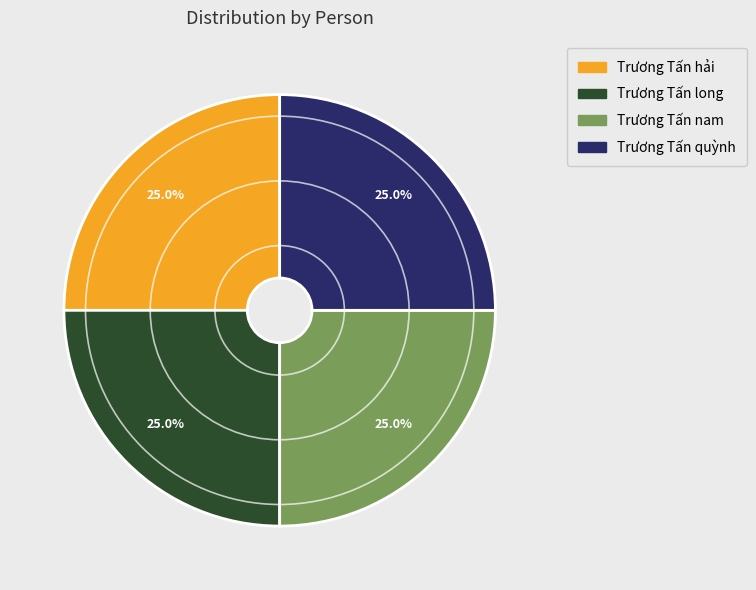

Is Trương Tấn quỳnh the majority of the pie?

No